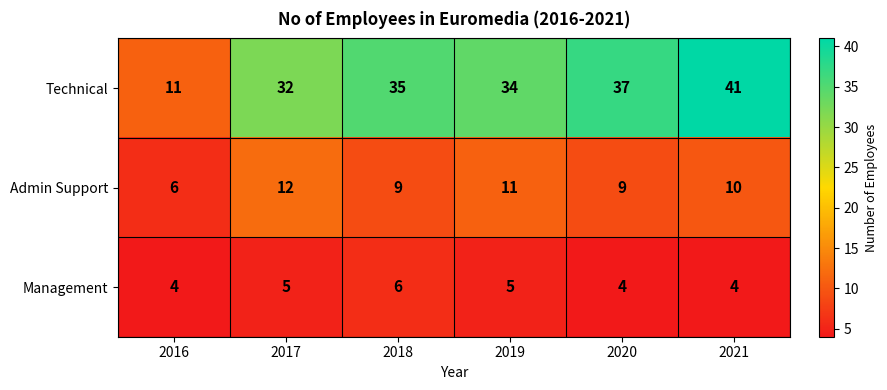

Which series has the largest range (max minus min)?

Technical